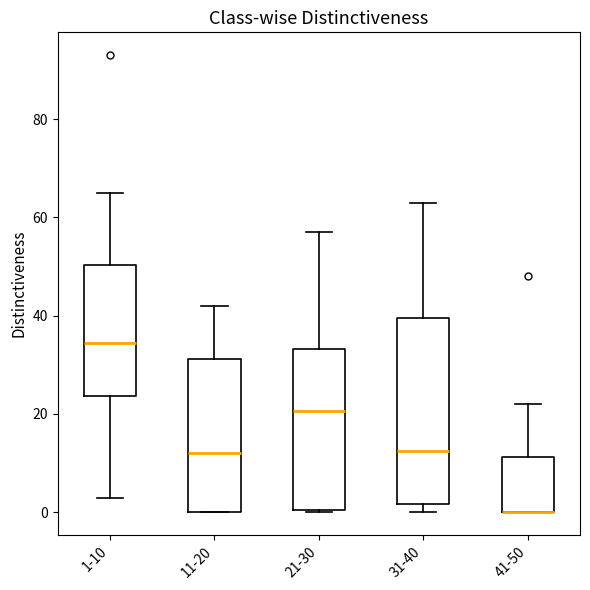

Reading left to right, read every box against the y-axis: the position of its median line, the range the box covers, and the ends of its whiskers. The values are not printed on the chart, so give them approximately, as read against the axis.

1-10: median 34, box 24 to 50, whiskers 4 to 66
11-20: median 12, box 0 to 32, whiskers 0 to 42
21-30: median 20, box 0 to 34, whiskers 0 to 58
31-40: median 12, box 2 to 40, whiskers 0 to 64
41-50: median 0 (drawn on the box's lower edge), box 0 to 12, whiskers 0 to 22